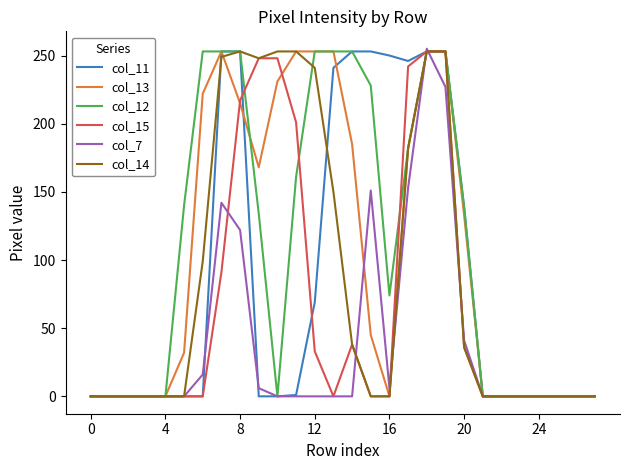

What is the maximum value for col_11?

253